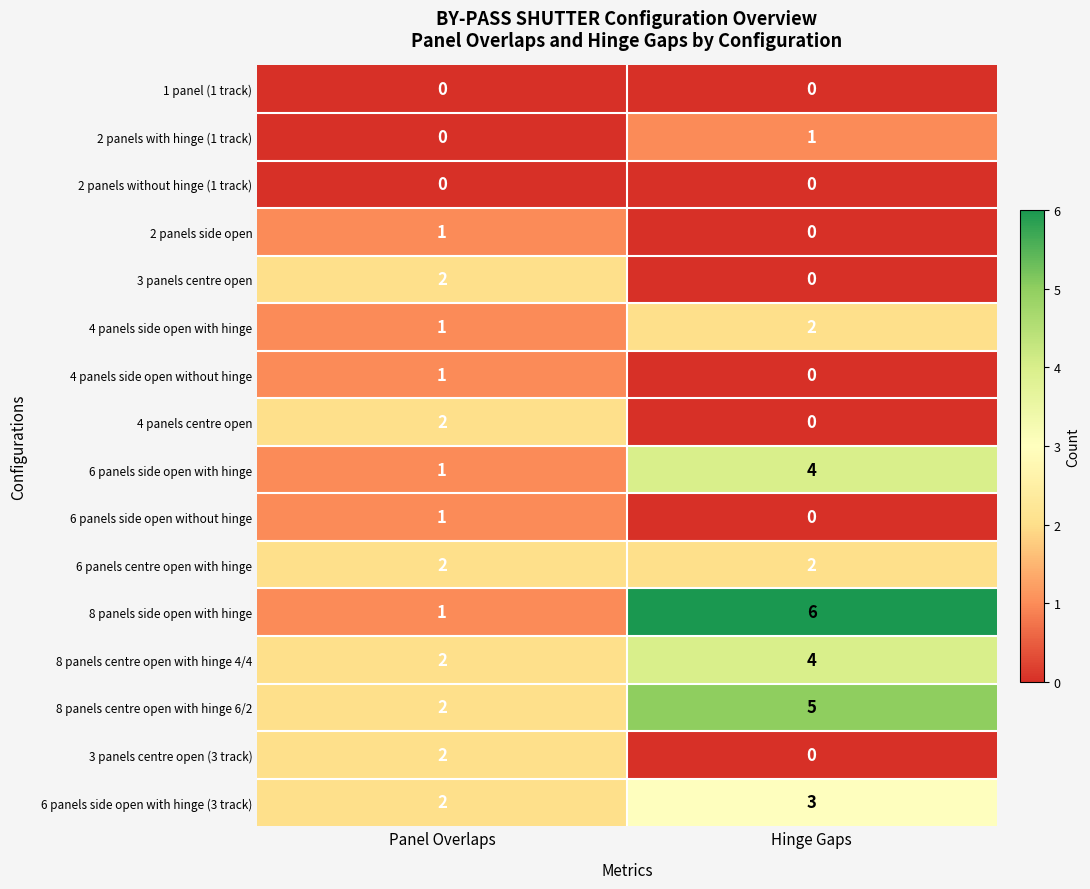

What is the total value across all series at Panel Overlaps?

20